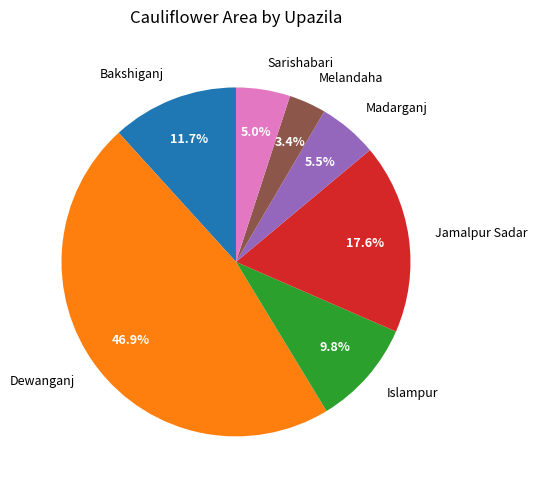

Is Islampur the majority of the pie?

No